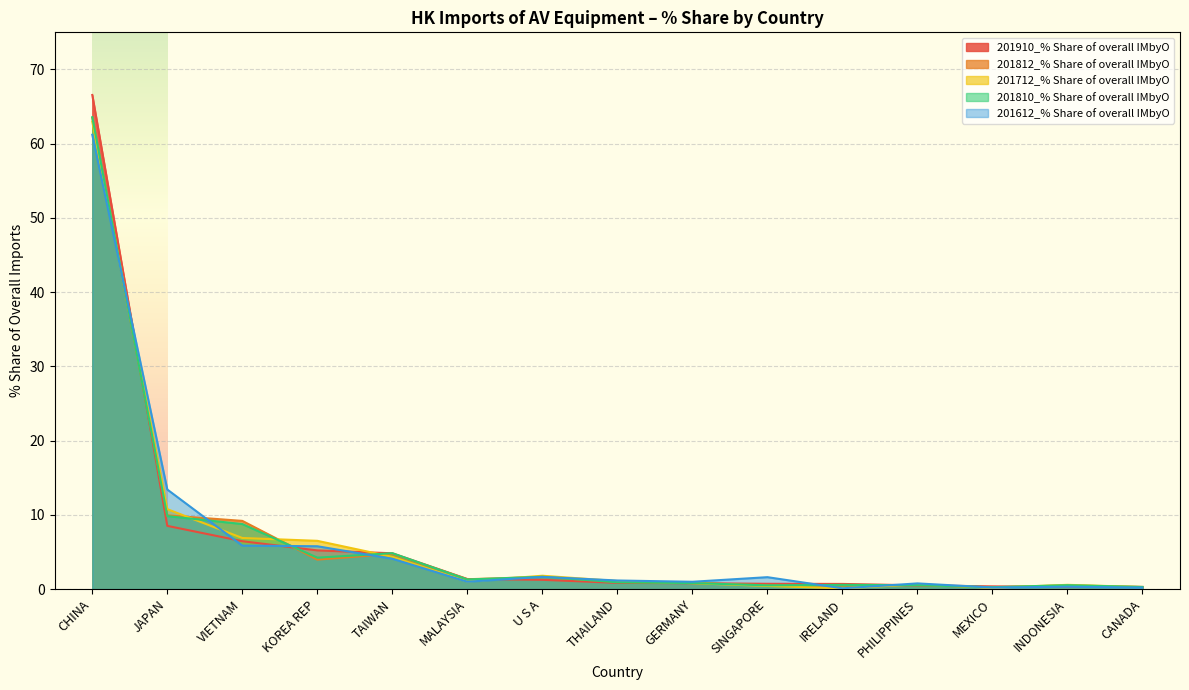

At which category does 201612_% Share of overall IMbyO reach its first local peak?

U S A